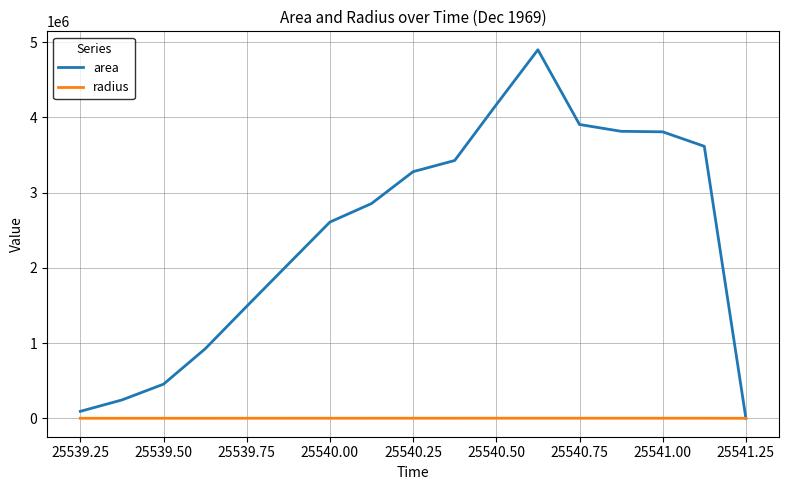

What is the greatest value displayed?

4900625.0